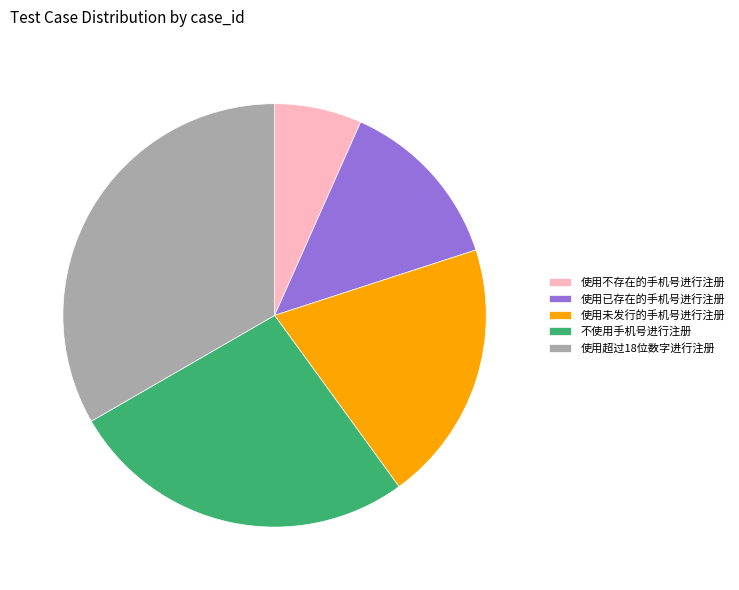

Do 不使用手机号进行注册 and 使用未发行的手机号进行注册 together represent more than half of the pie?

No